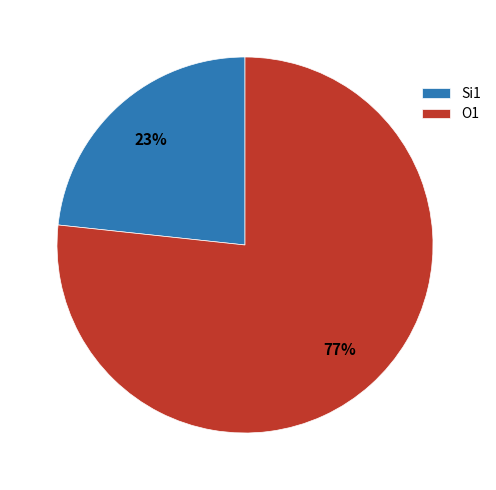

Is it true that O1 is 77% of the pie?

True